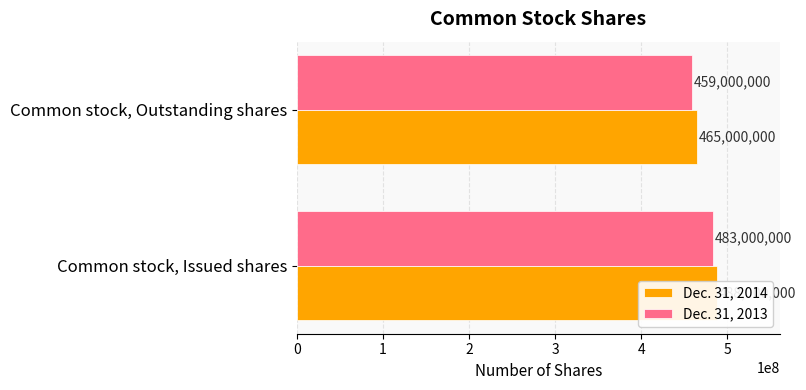

What is the value of the Dec. 31, 2014 bar at the 1st from the left?

488000000